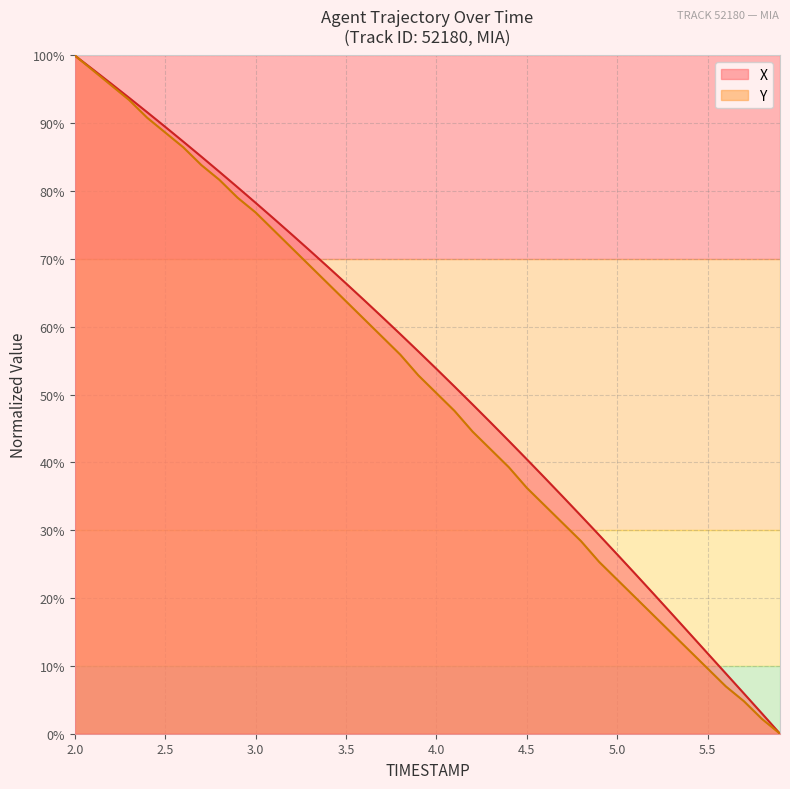

At which category is the sum across all series the highest?

2.0